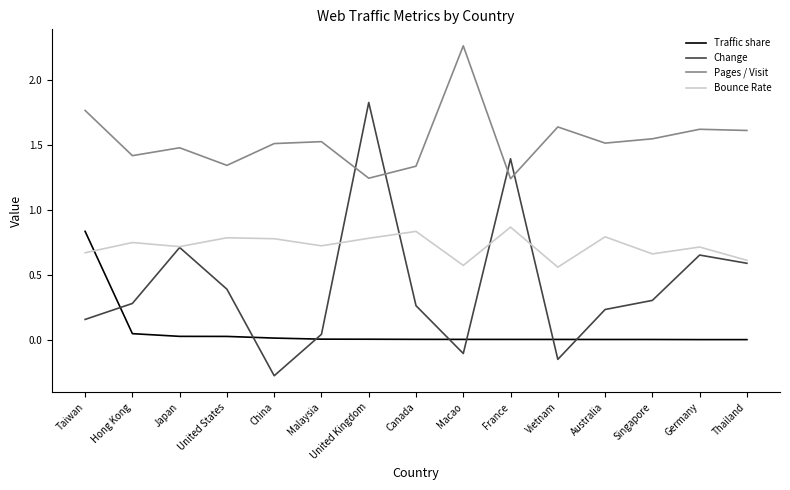

Is it true that Pages / Visit equals 2.3 at Singapore?

False